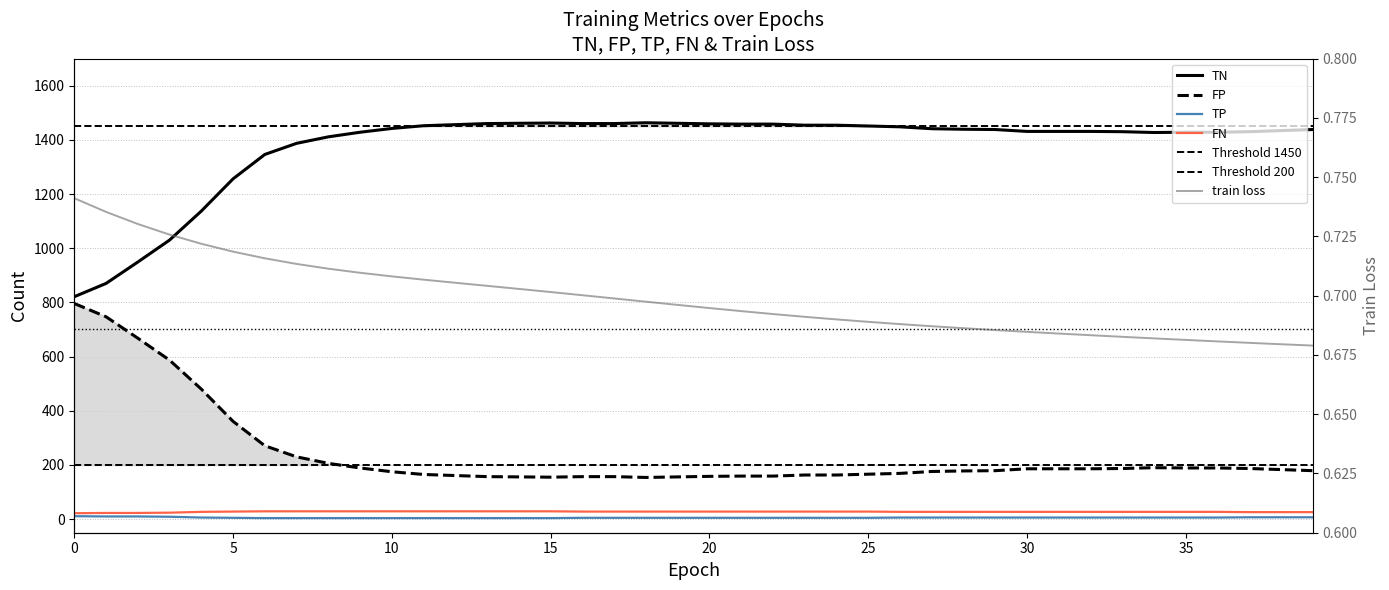

Between 20 and 27, which is larger?

20